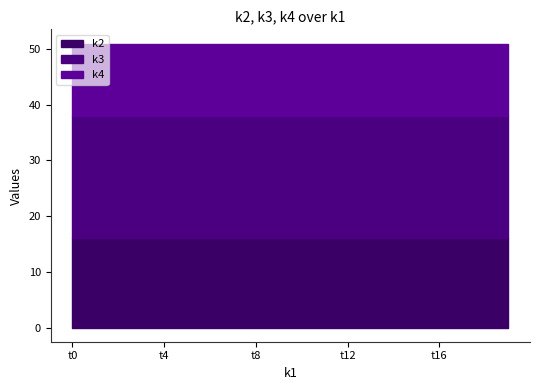

True or false: k3 and k2 cross at least once.

False